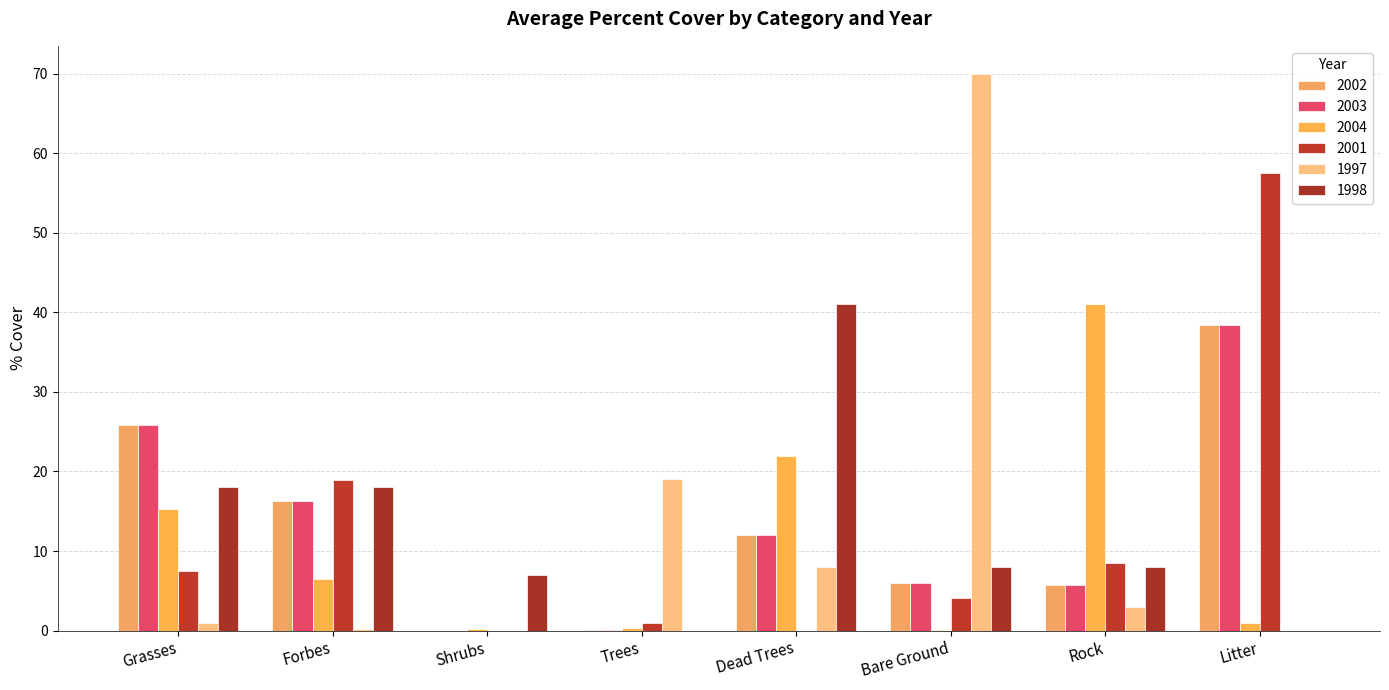

At Rock, list the series in order from largest to smallest.

2004, 2001, 1998, 2002, 2003, 1997